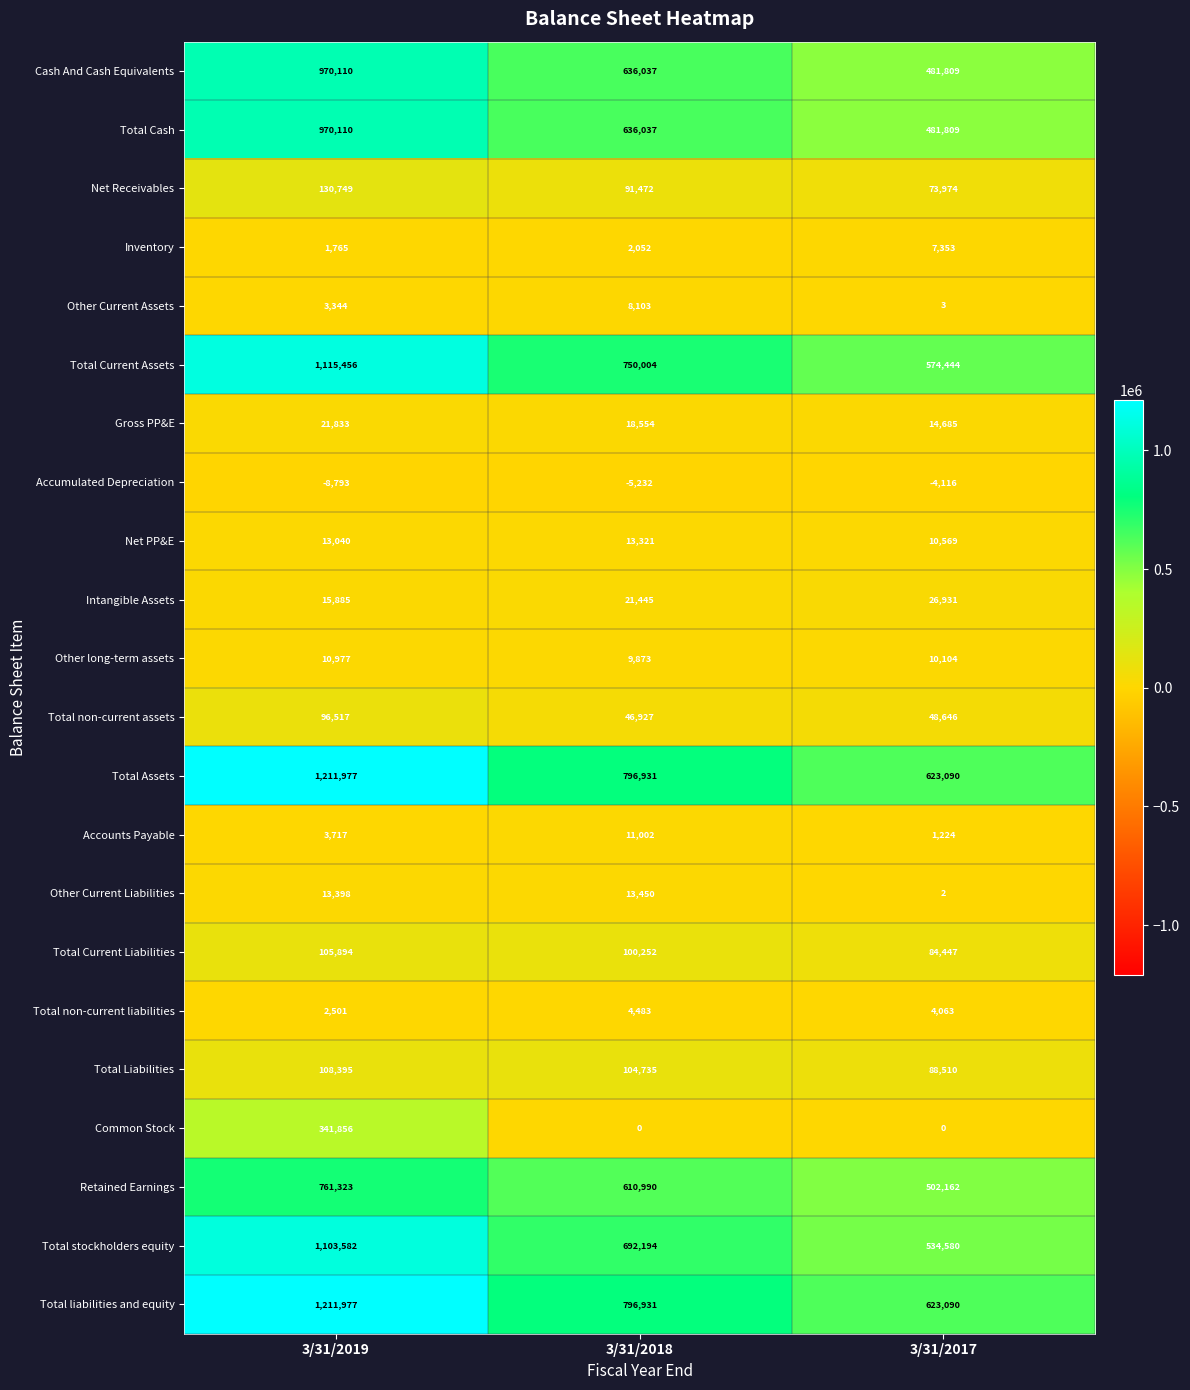

How many data points does each series have?

3